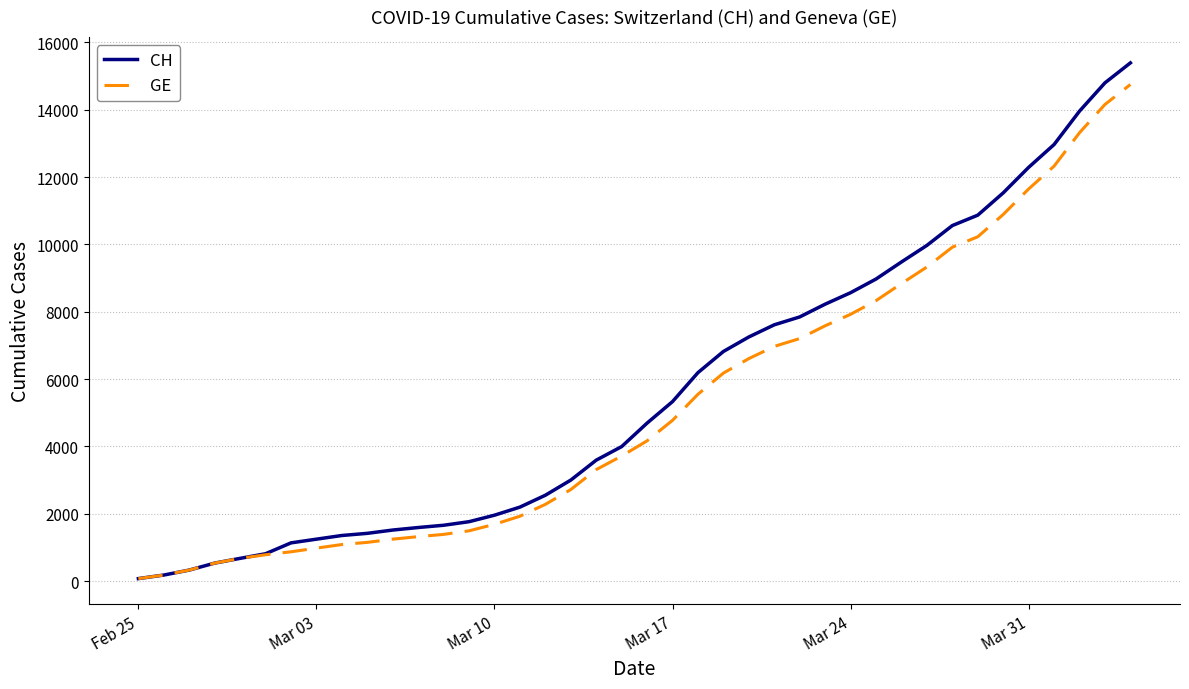

Which series has the largest range (max minus min)?

CH